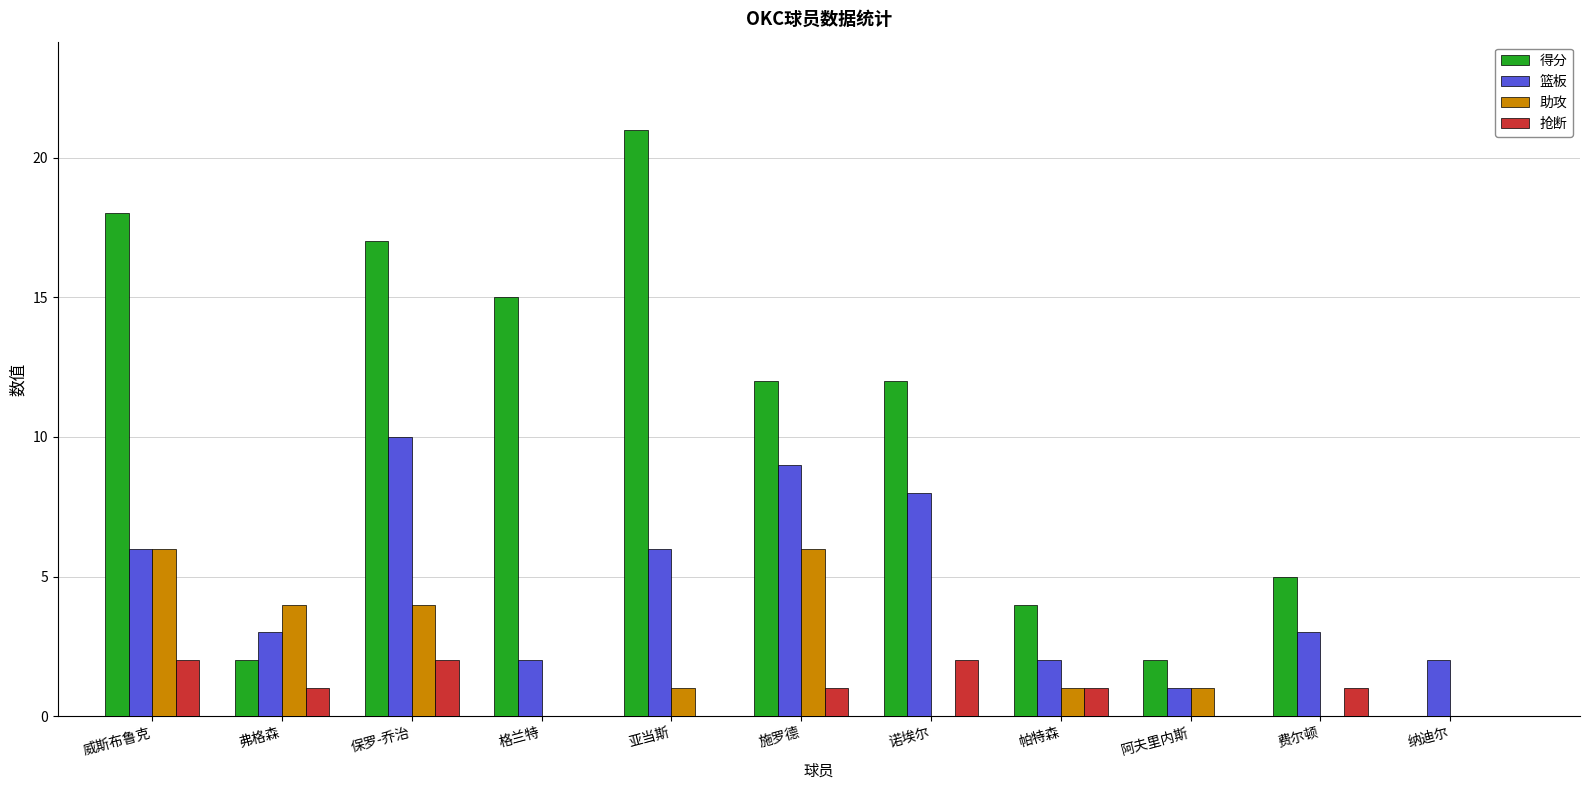

What is the greatest value displayed?

21